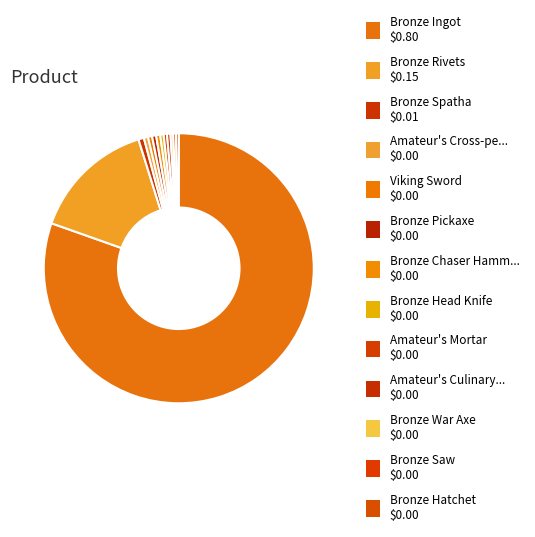

How many slices are in this pie chart?

13